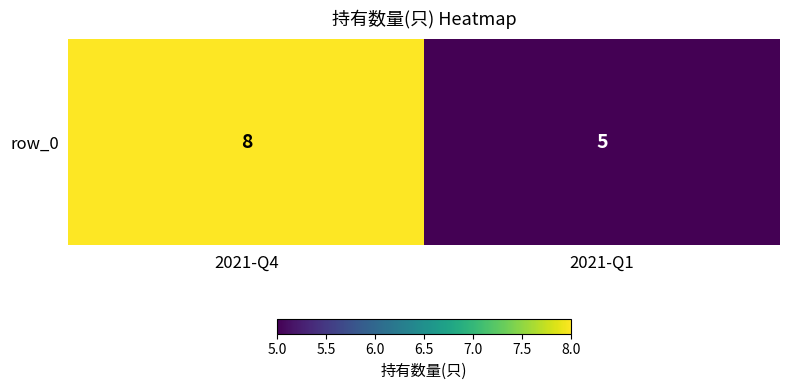

How many distinct data groups are displayed?

1